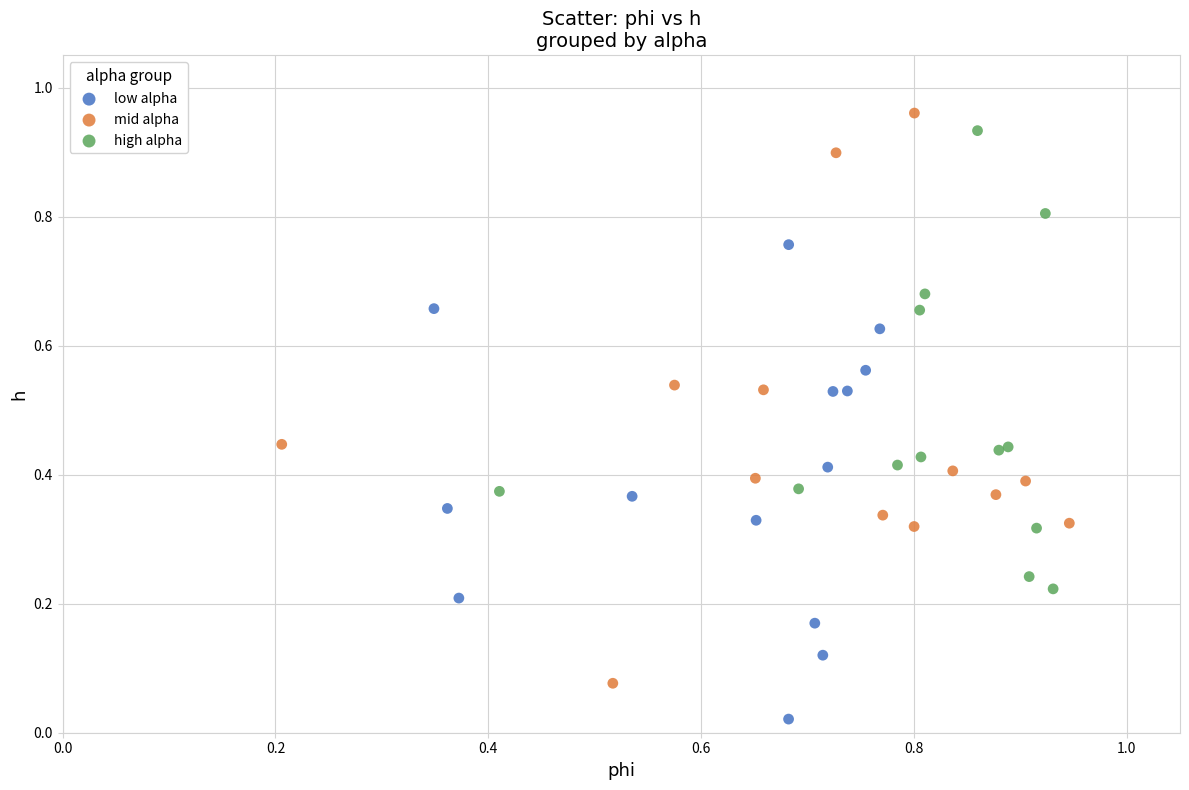

Which series reaches the minimum Y coordinate?

low alpha